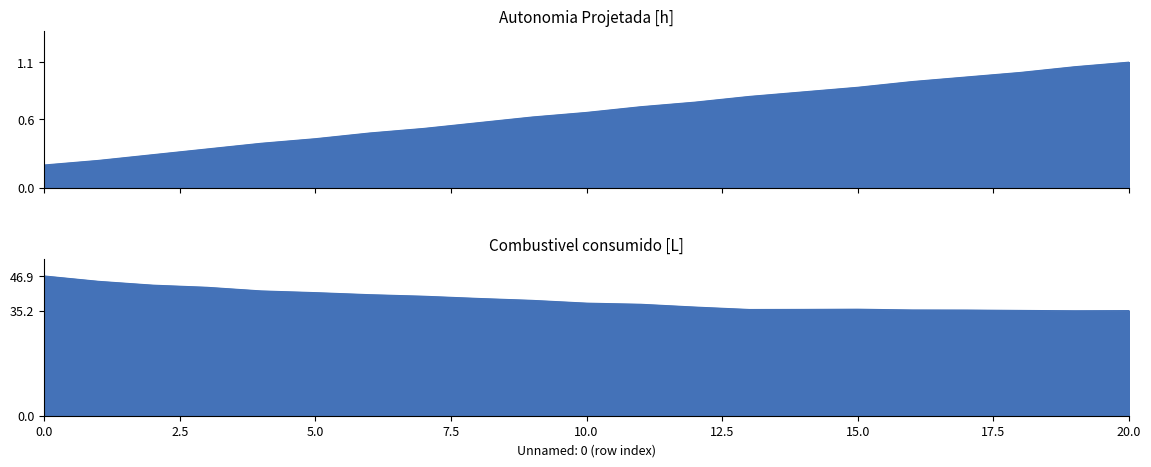

Does the chart have visible grid lines?

No